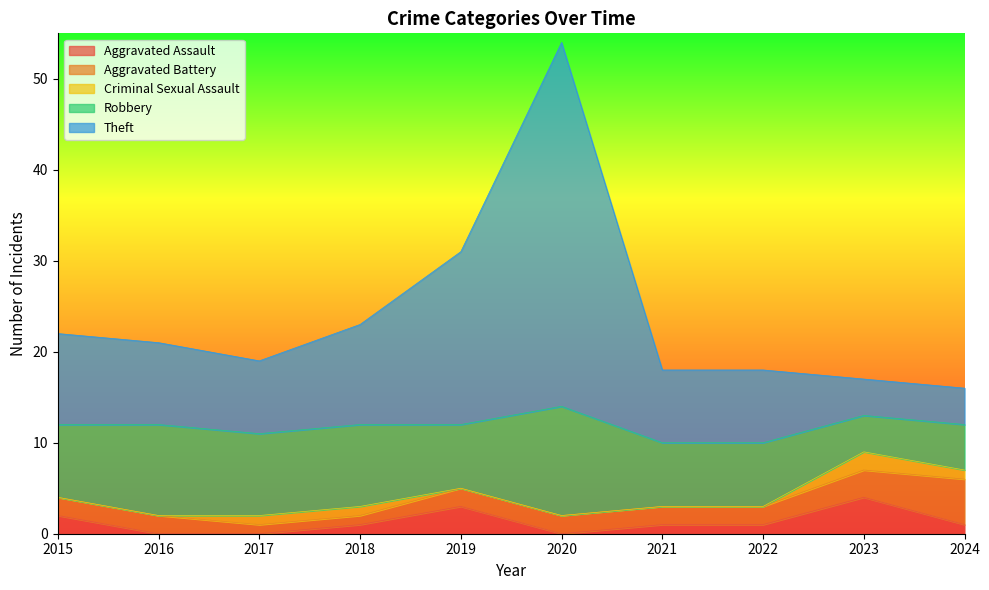

What is the sum of the Theft values at 2021 and 2019?

27